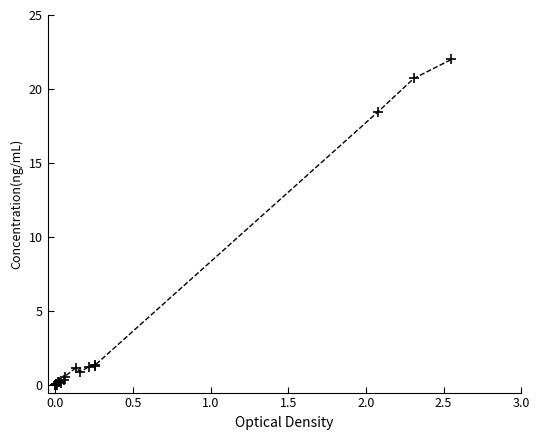

What Y value in the scatter plot is closest to 11?

18.4